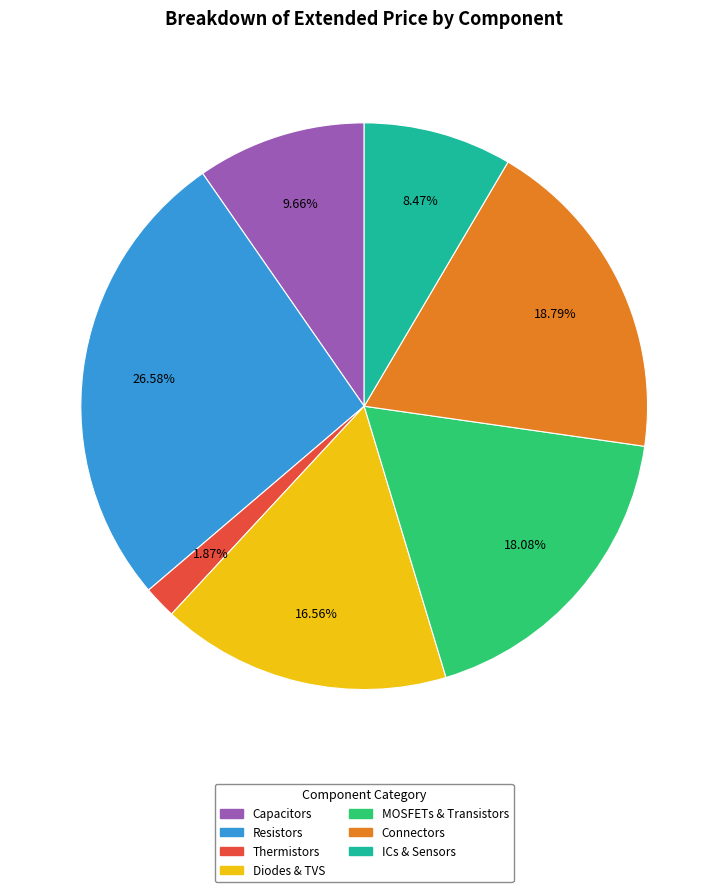

Rank the categories by value from highest to lowest.

Resistors, Connectors, MOSFETs & Transistors, Diodes & TVS, Capacitors, ICs & Sensors, Thermistors